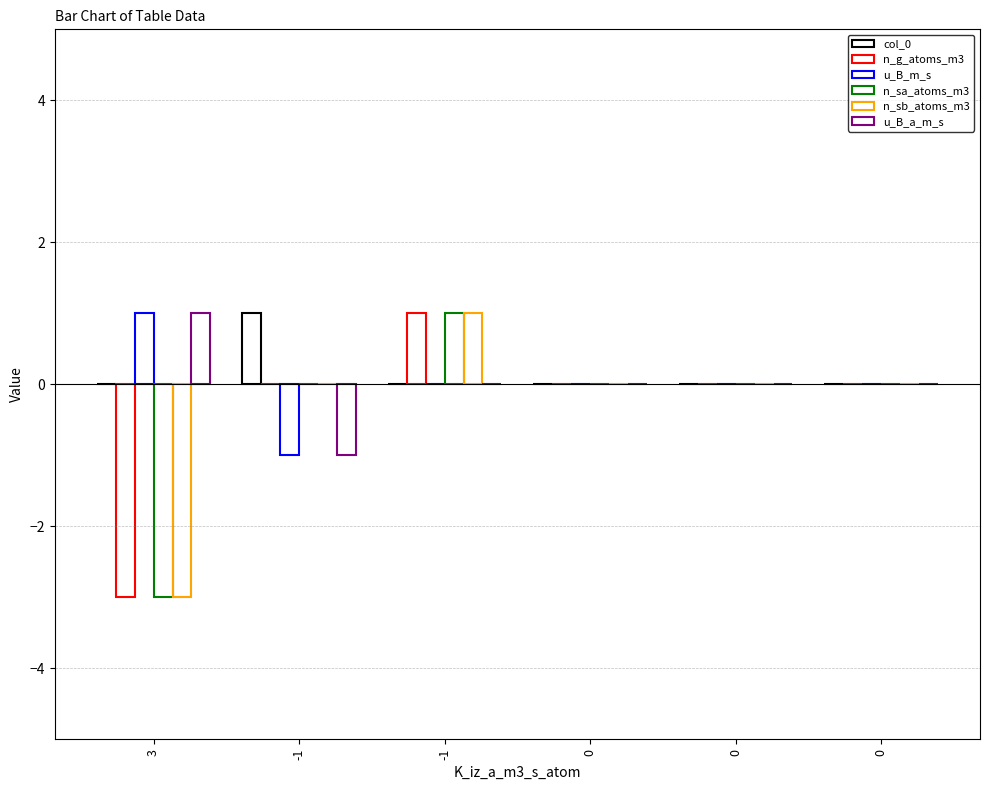

Count the number of data series in this chart.

6